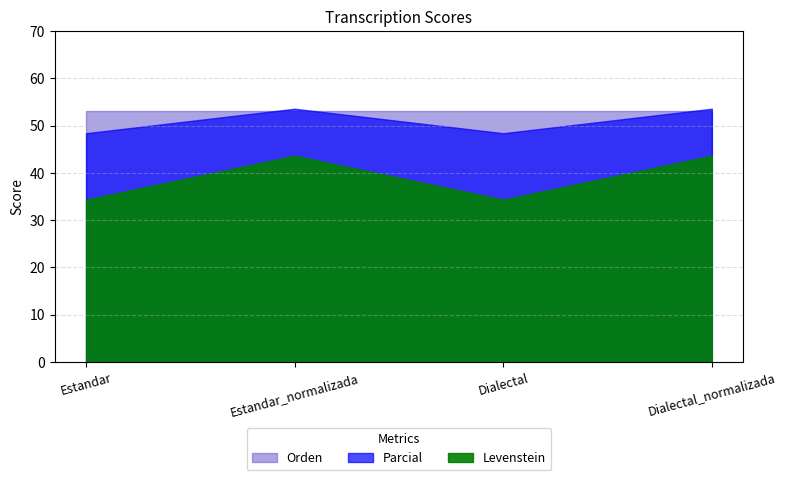

Rank the series by their average value, from lowest to highest.

Levenstein, Parcial, Orden